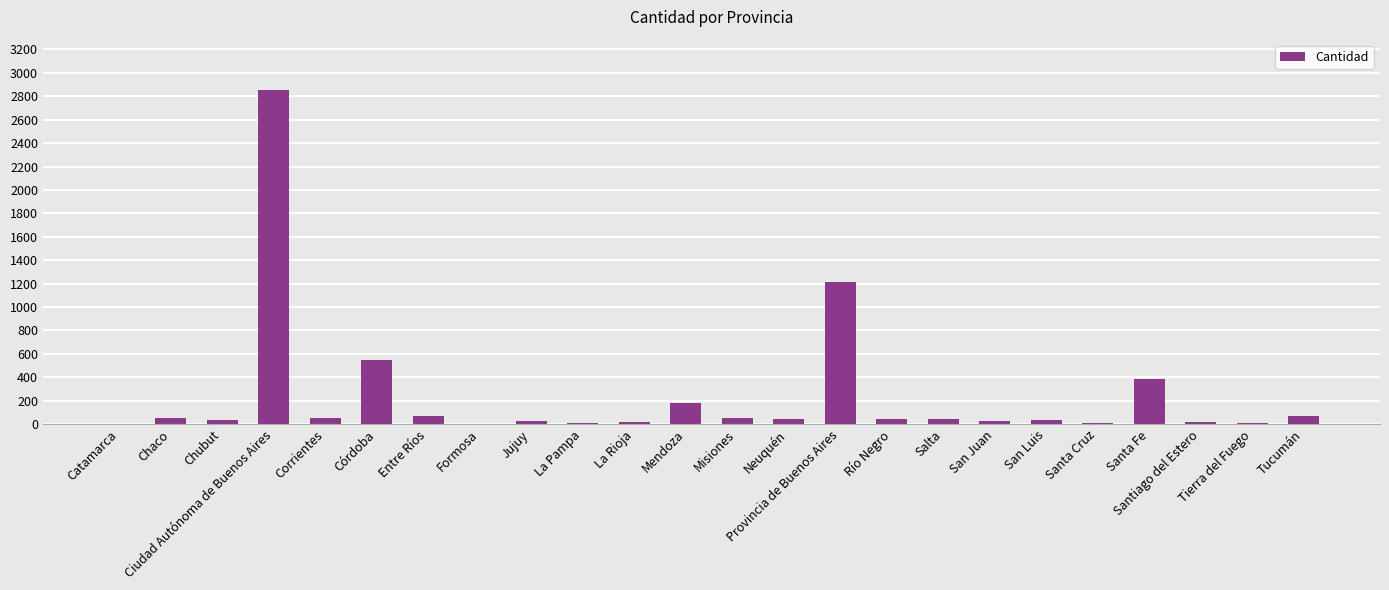

What is the sum of all values?

5804